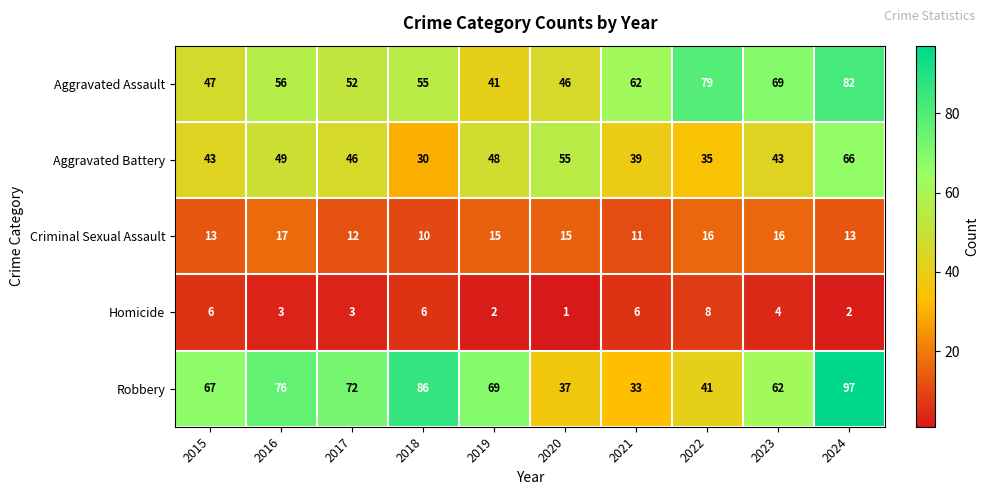

What is the total value across all series at 2022?

179